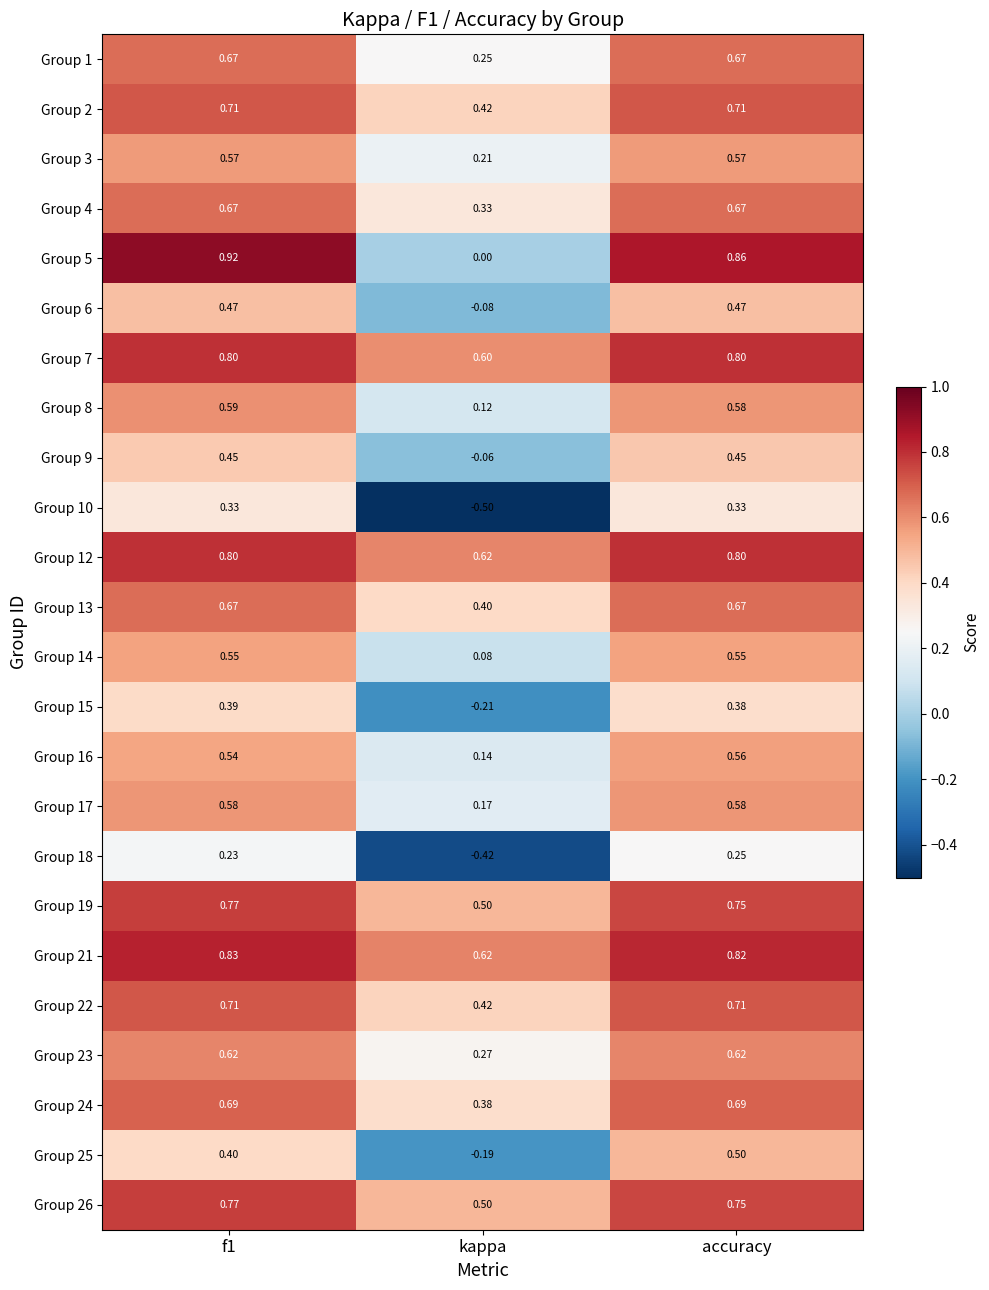

What is the total value across all series at f1?

14.7